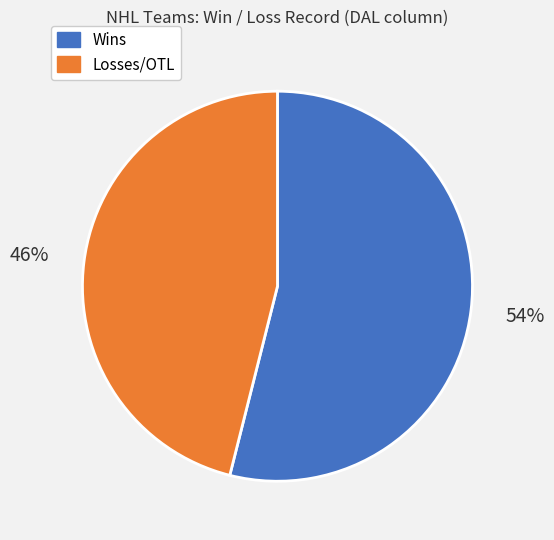

How many slices are in this pie chart?

2